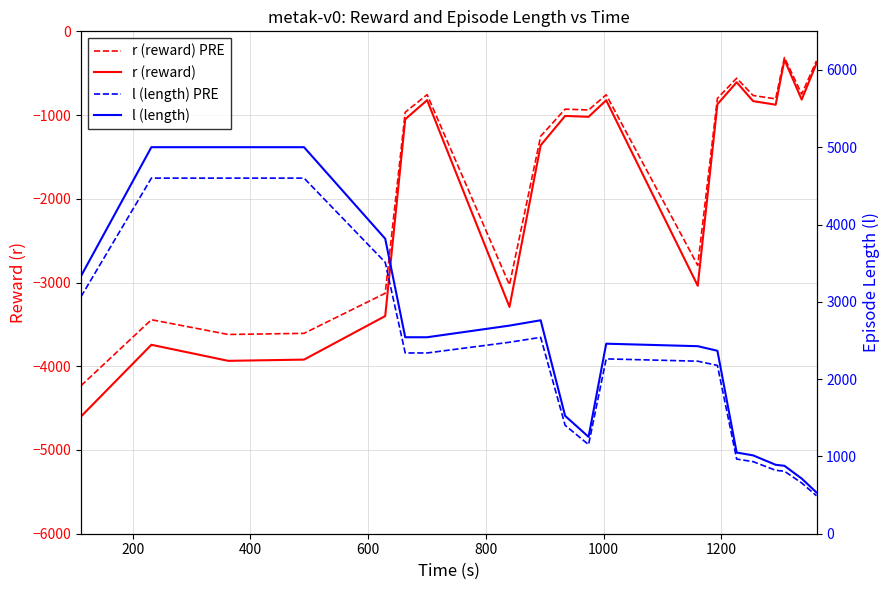

True or false: l (length) and l (length) PRE intersect in this chart.

False